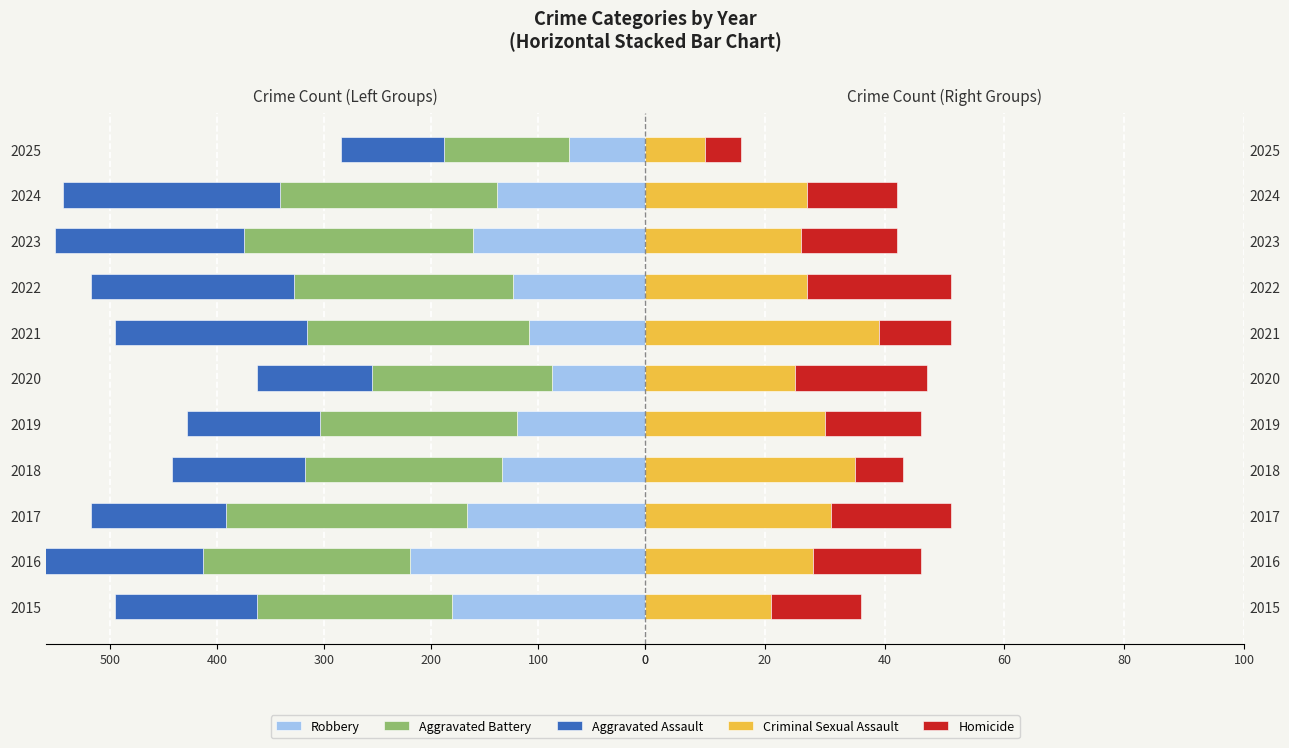

What position from the right is 6?

5